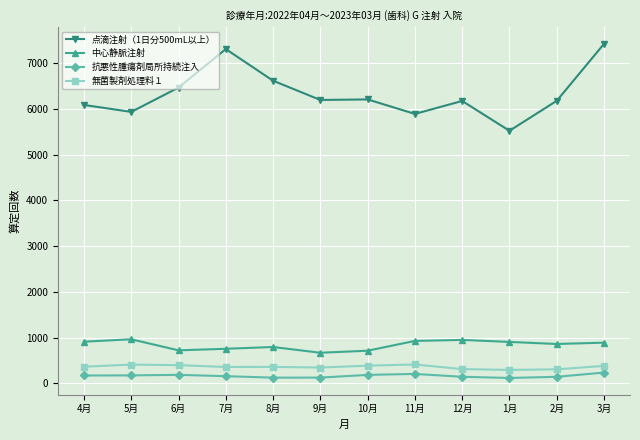

True or false: 無菌製剤処理料１ and 中心静脈注射 intersect in this chart.

False